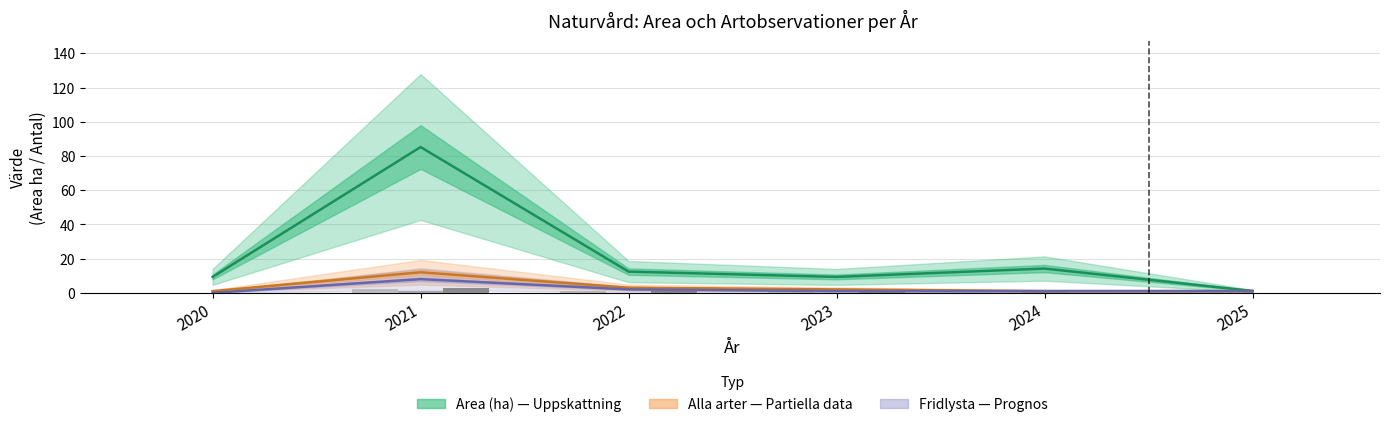

Which category has the highest value in the Area (ha) series?

2021